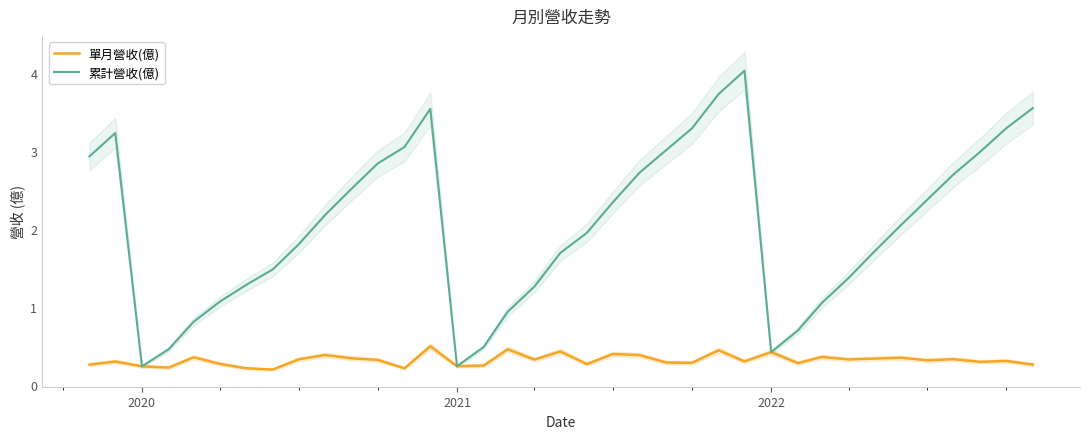

How many values in the 累計營收(億) series are below 2?

18